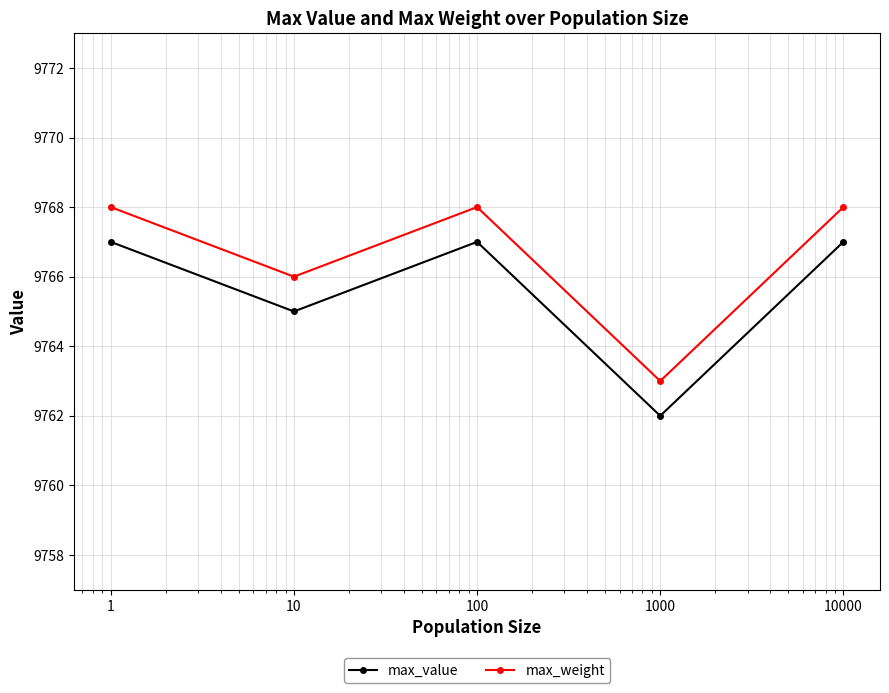

What is the maximum value shown in the chart?

9768